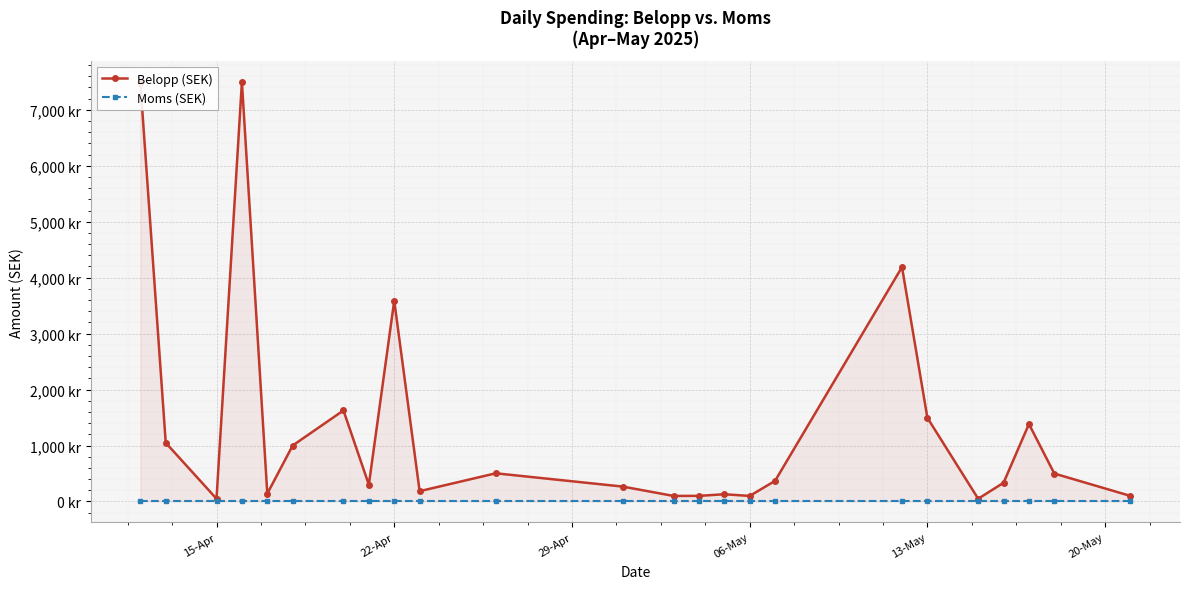

Reading right to left, transcribe all the data shown in this chart.

Belopp (SEK): 99.0	498.8	1384.1	334.0	49.0	1495.0	4189.0	368.0	99.0	129.3	100.2	99.0	266.1	503.6	184.0	3588.0	299.3	1626.9	1000.2	140.0	7496.0	49.0	1048.4	7486.6
Moms (SEK): 0.0	0.0	0.0	0.0	0.0	0.0	0.0	0.0	0.0	0.0	0.0	0.0	0.0	0.0	0.0	0.0	0.0	0.0	0.0	0.0	0.0	0.0	0.0	0.0